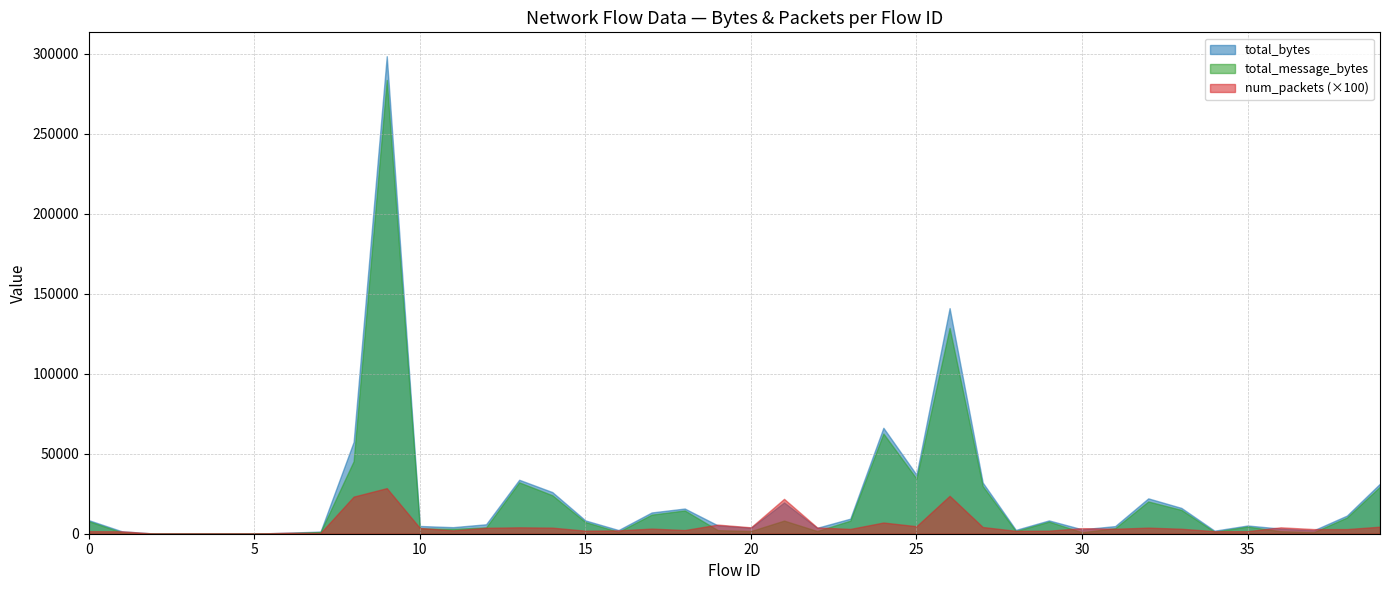

At which label is total_message_bytes closest to 141839?

26